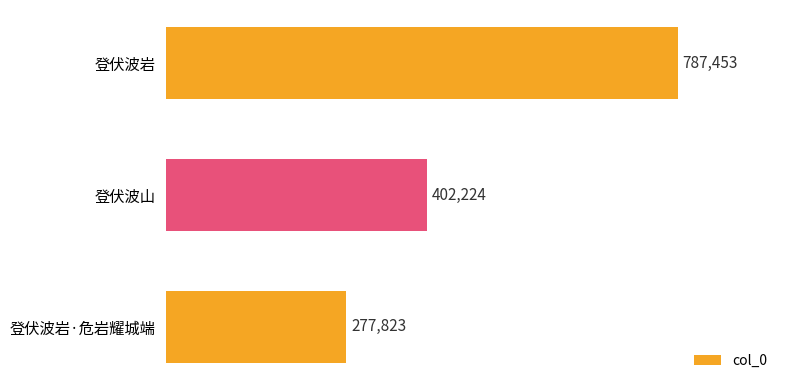

Are the bars horizontal?

Yes